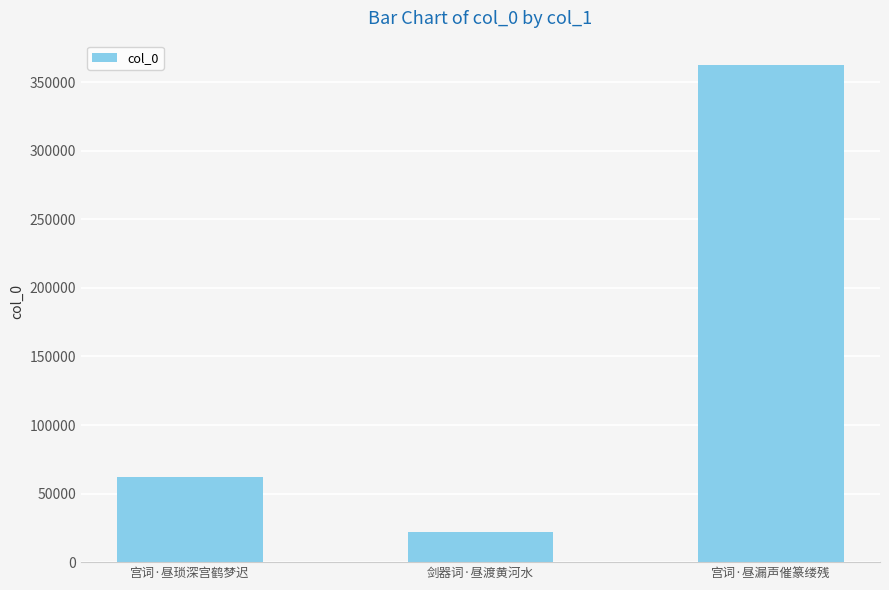

What is the change in value from 宫词·昼琐深宫鹤梦迟 to 剑器词·昼渡黄河水?

-40338